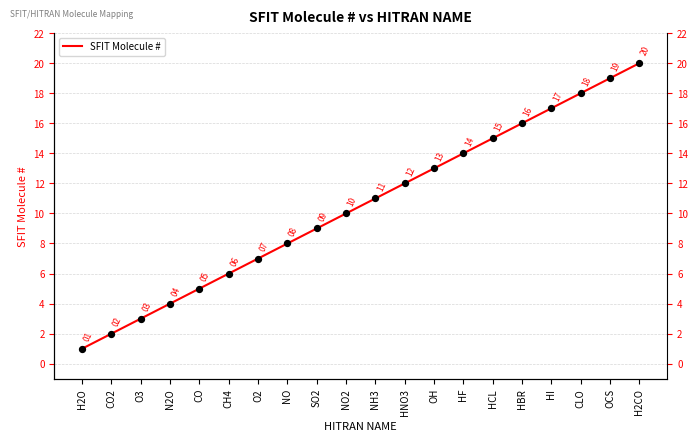

Between OH and NO2, which is larger?

OH